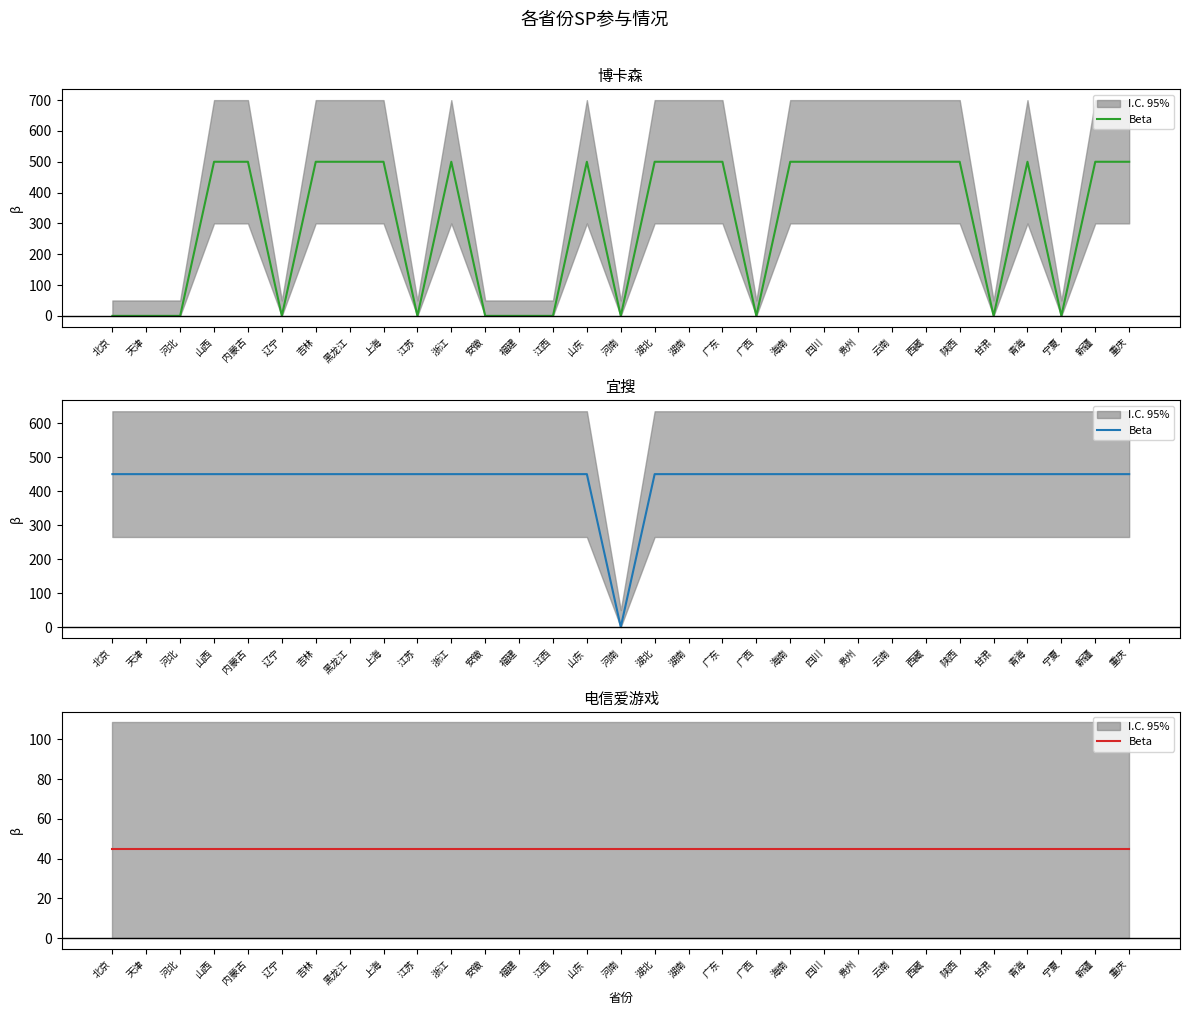

True or false: 博卡森 and 明天动力SDK intersect in this chart.

False